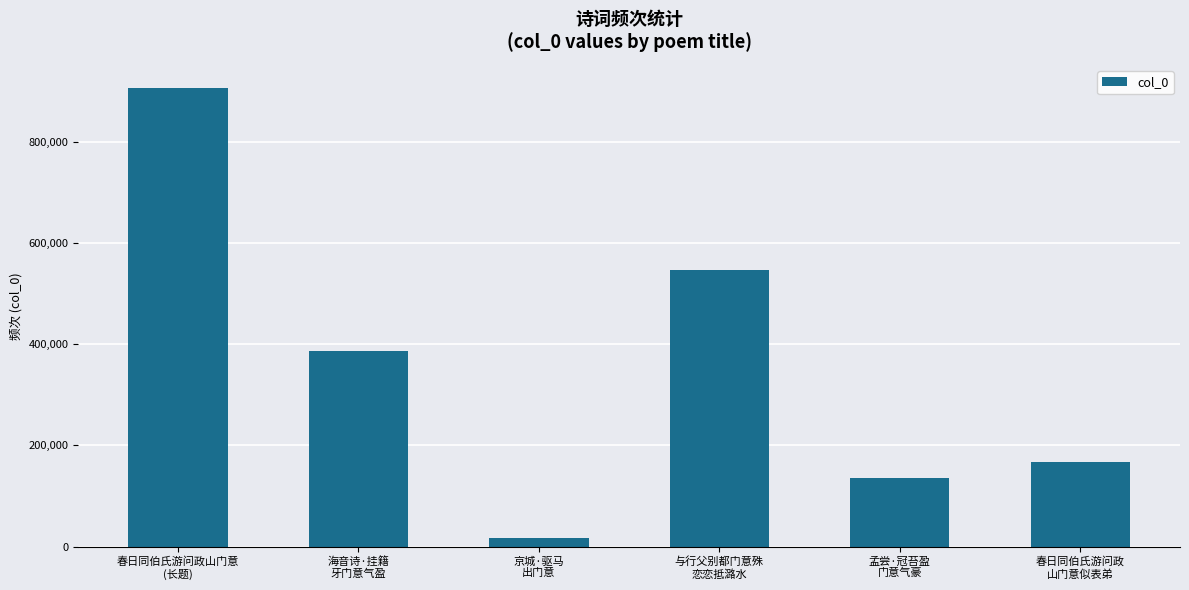

Are the bars horizontal?

No